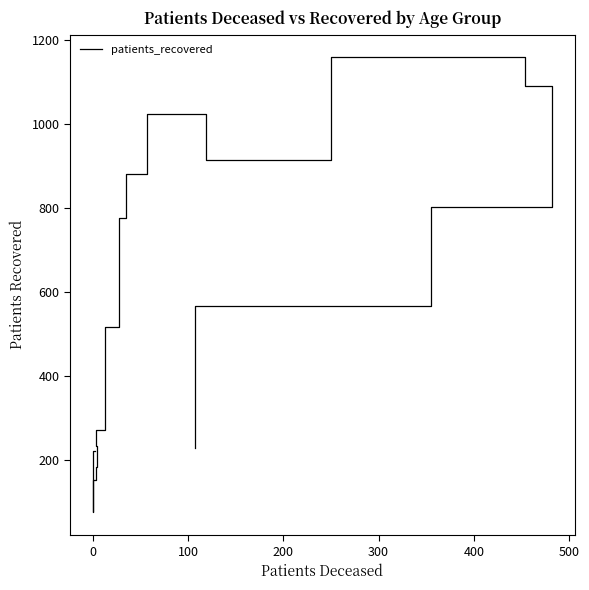

How many lines are shown in the chart?

1